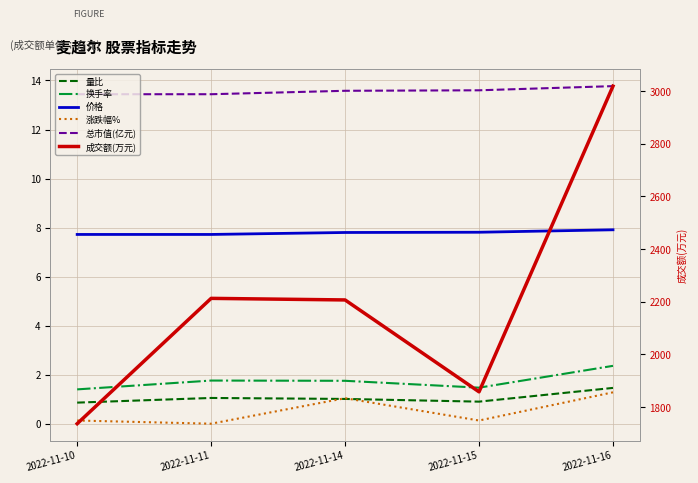

Between 2022-11-11 and 2022-11-14, which series saw the biggest shift?

成交额(万元)